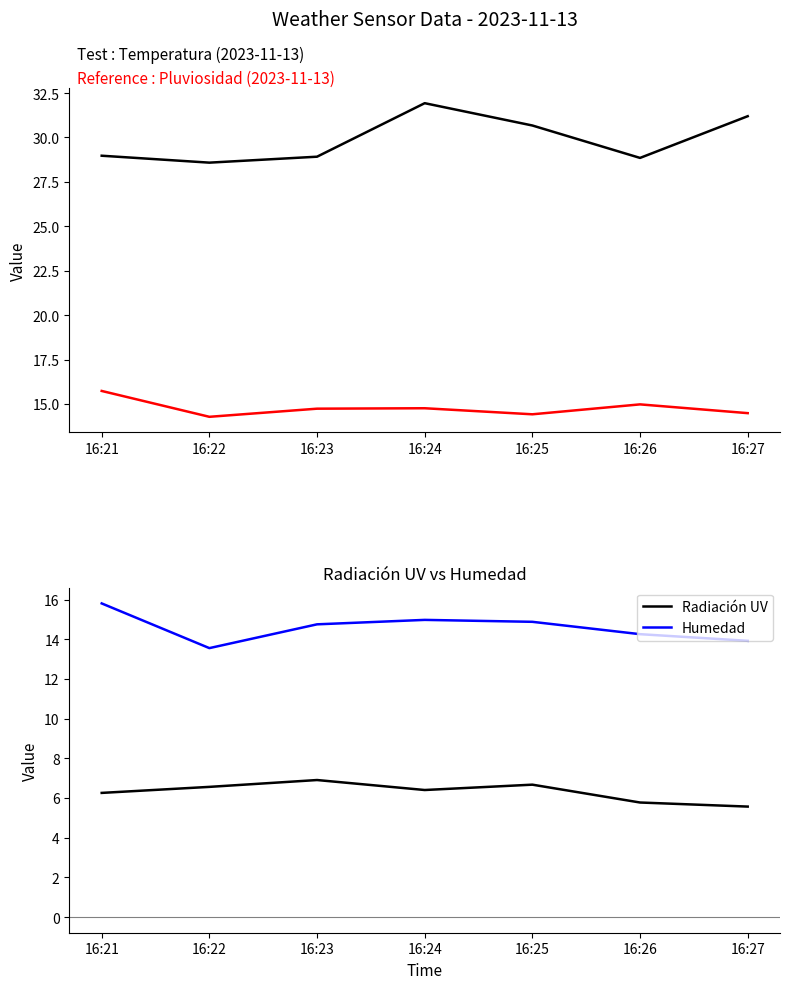

In Pluviosidad, how many points are higher than both neighbors (excluding endpoints)?

2